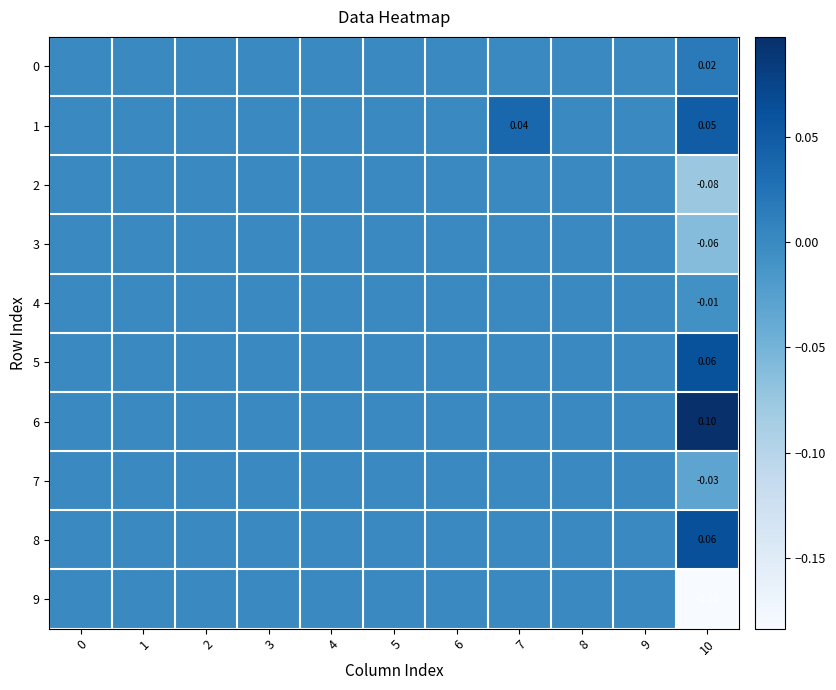

How many categories are shown in the chart?

11